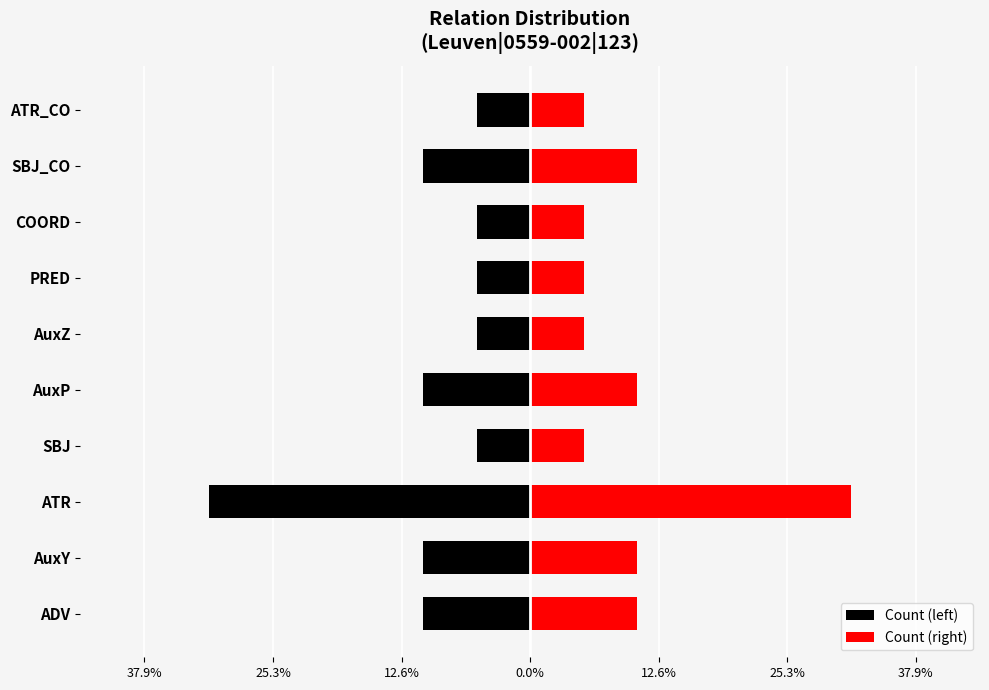

Is the value of Count (left) at ATR greater than the value of Count (right) at COORD?

No